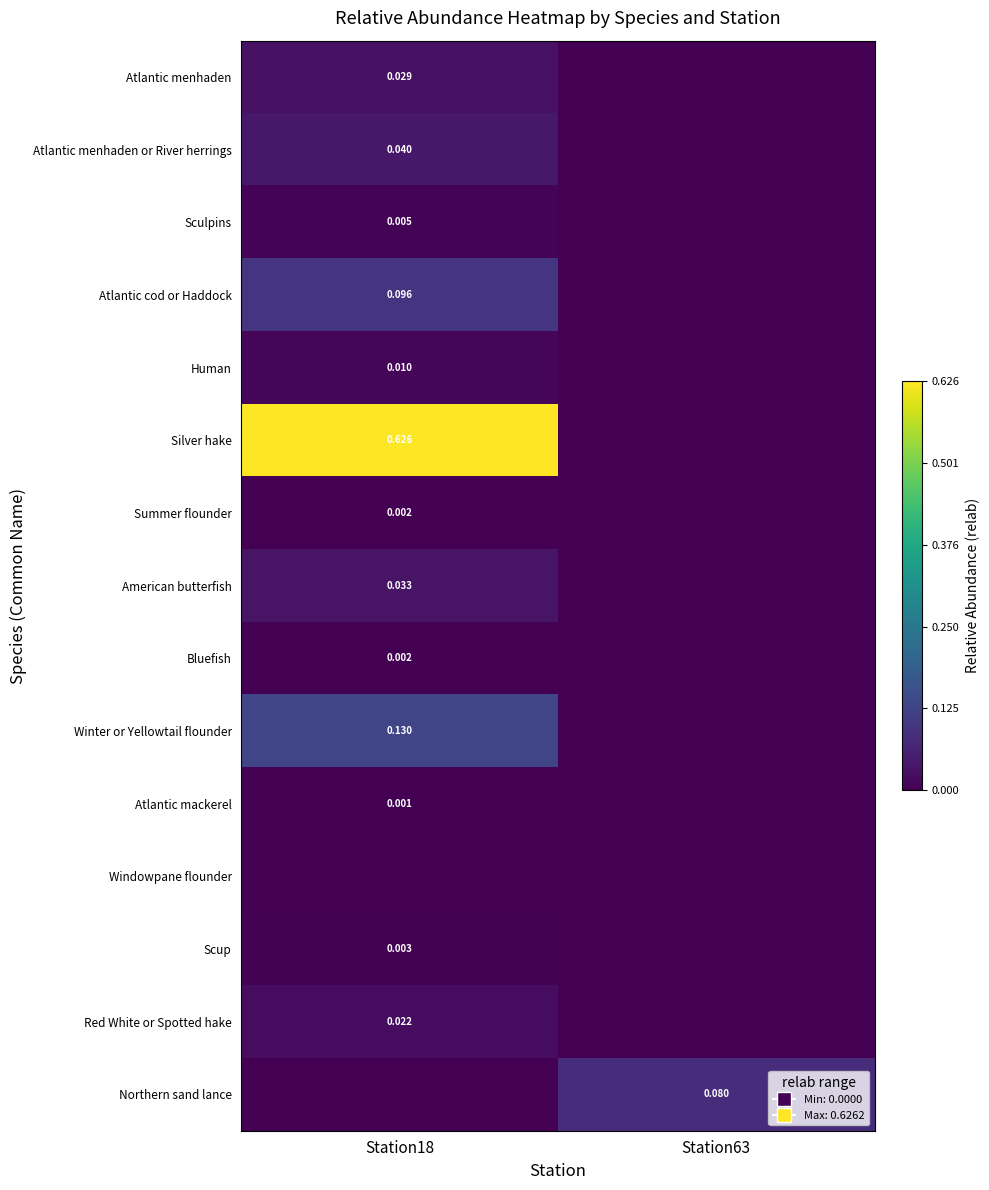

Is the value of Sculpins at Station63 greater than the value of Northern sand lance at Station18?

No